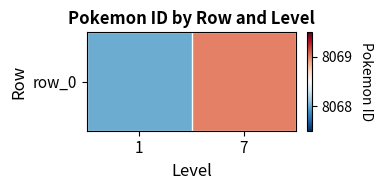

Reading left to right, extract all data points from this chart.

8068	8069